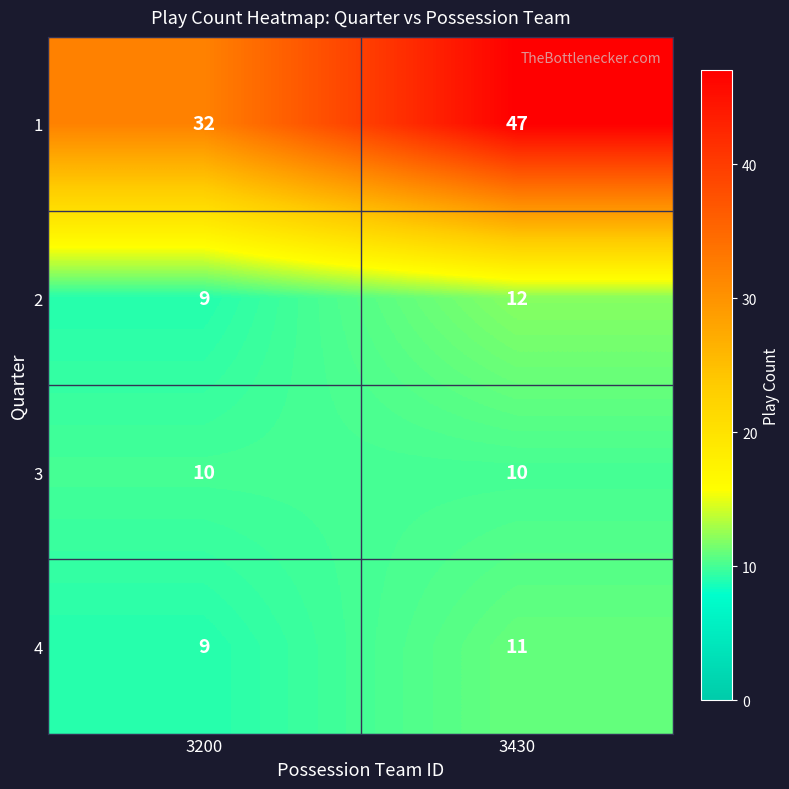

What is the sum of the 2 values at 3200 and 3430?

21